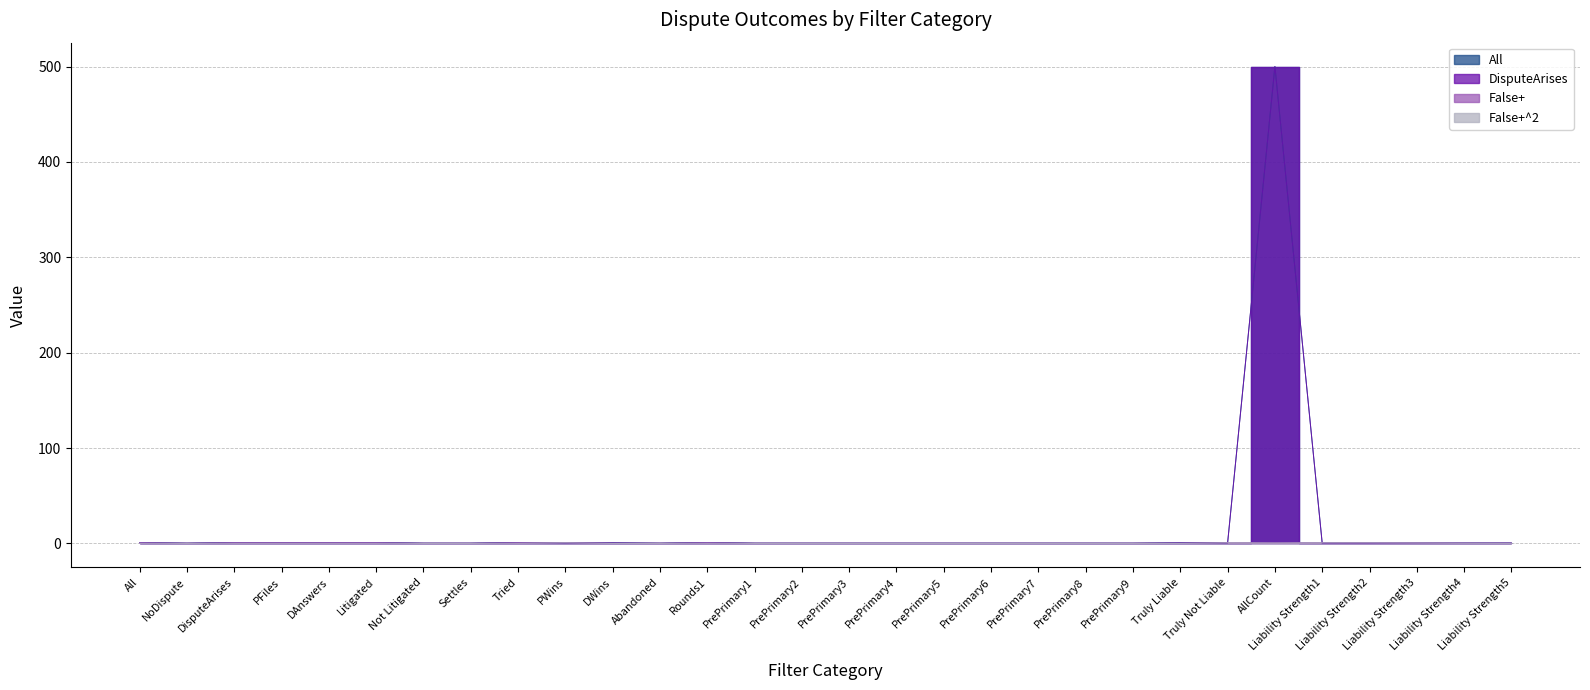

What is the value of the DisputeArises point at the 28th from the left?

0.2